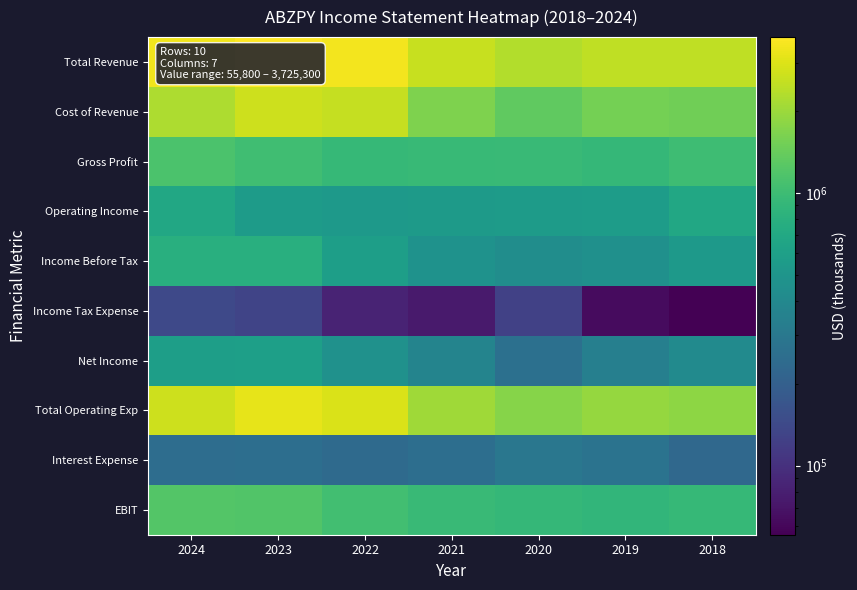

What is the spread (max minus min) of values at 2019?

2413600